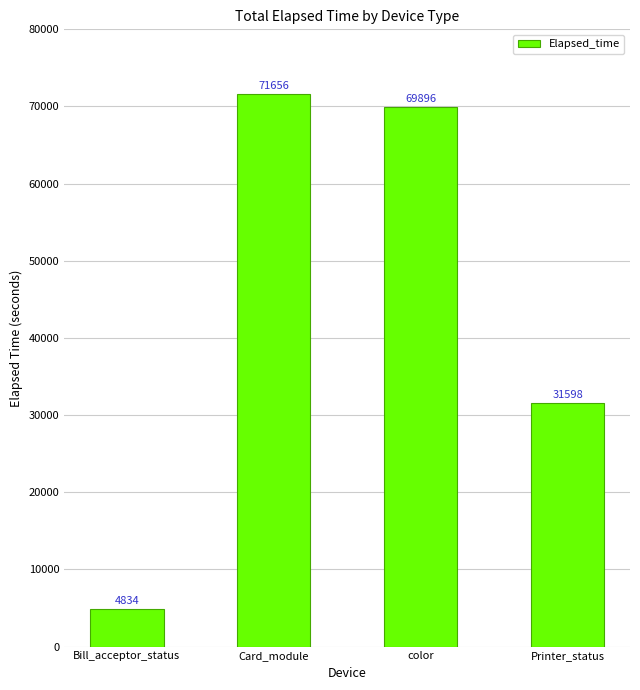

Reading right to left, extract all data points from this chart.

31598	69896	71656	4834